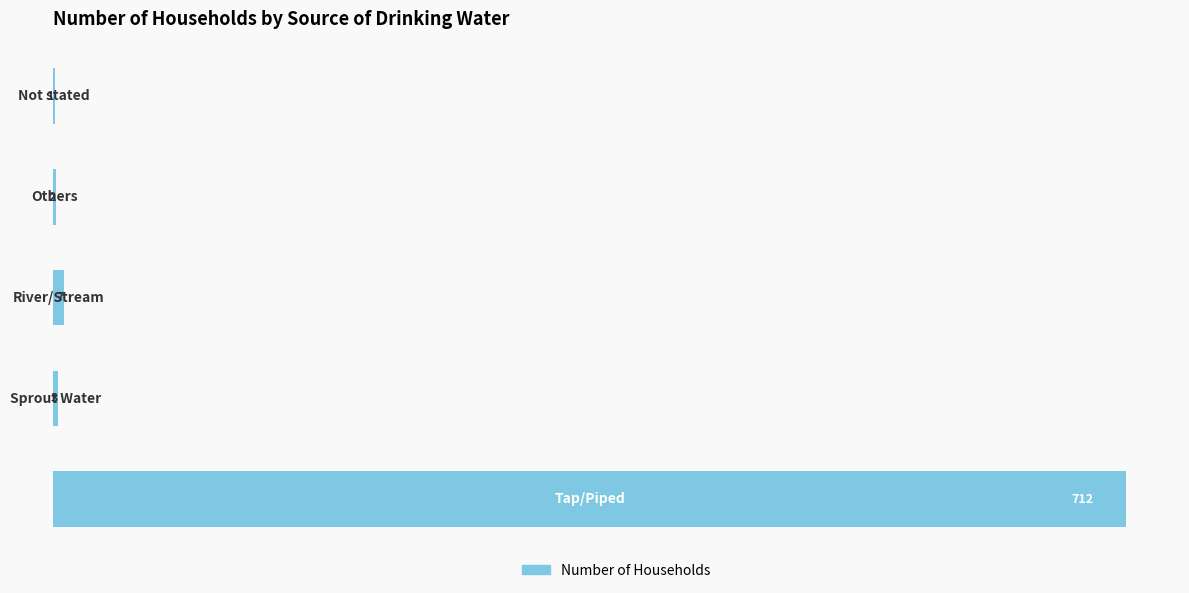

What is the sum of all values?

725